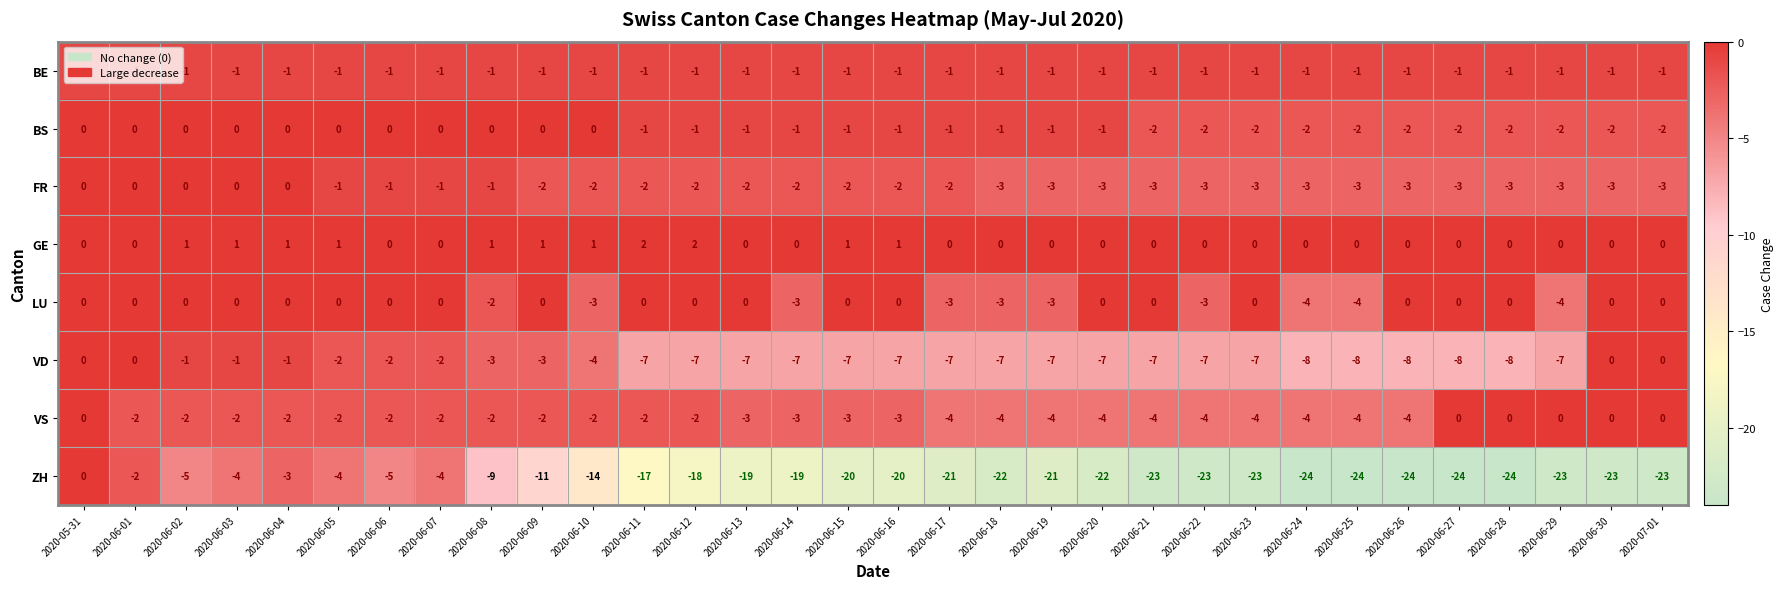

Count the number of data series in this chart.

8